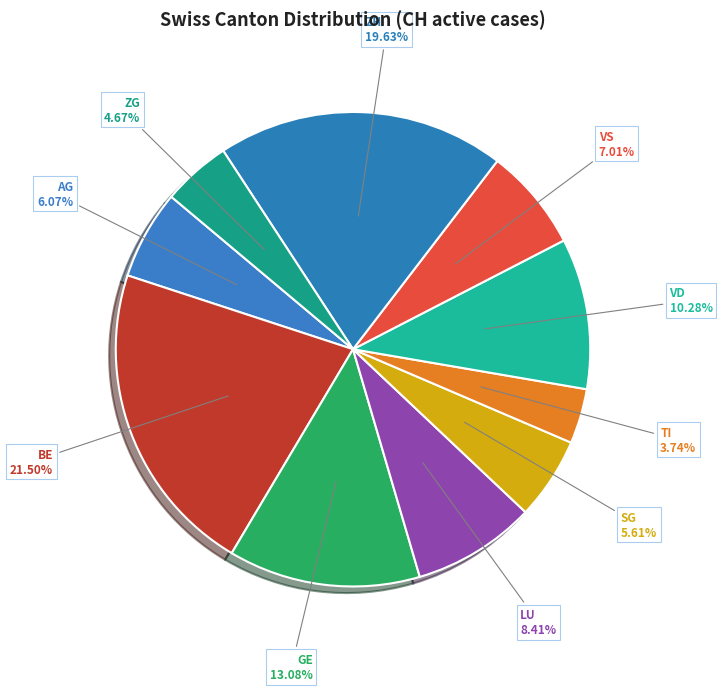

To the nearest percent, what is the combined percentage of SG and ZG?

10%